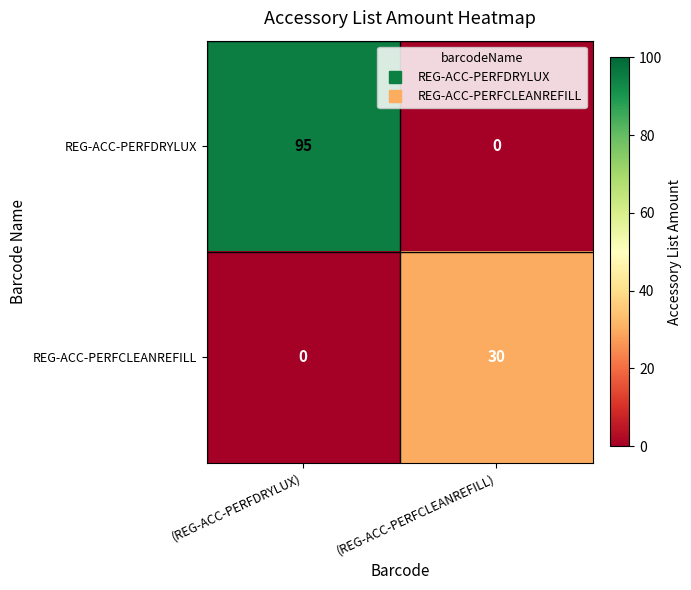

How many distinct data groups are displayed?

2